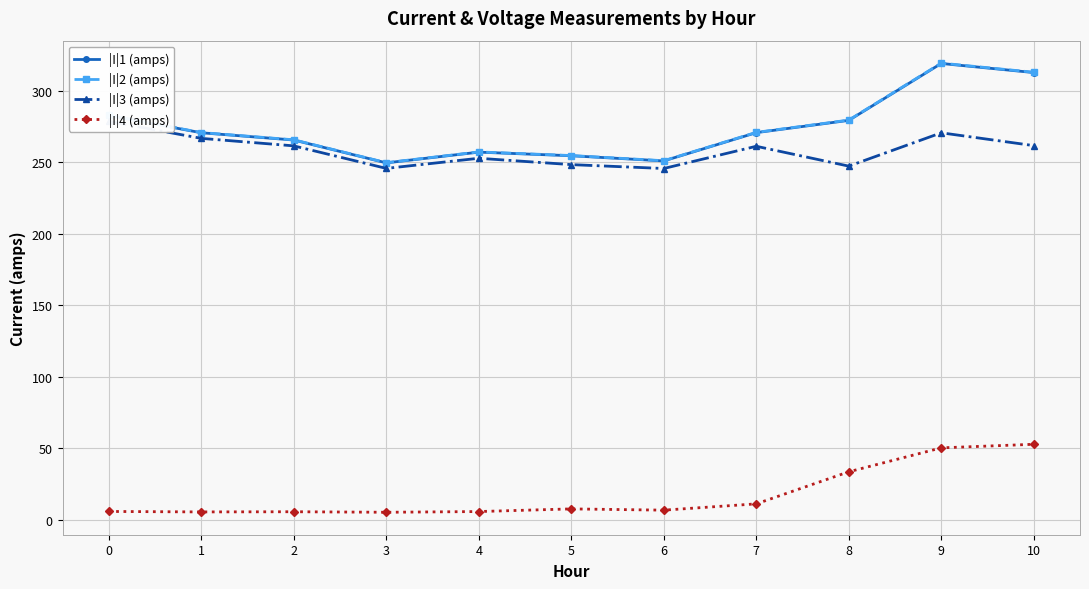

What are all the series names shown in the legend?

|I|1 (amps), |I|2 (amps), |I|3 (amps), |I|4 (amps)